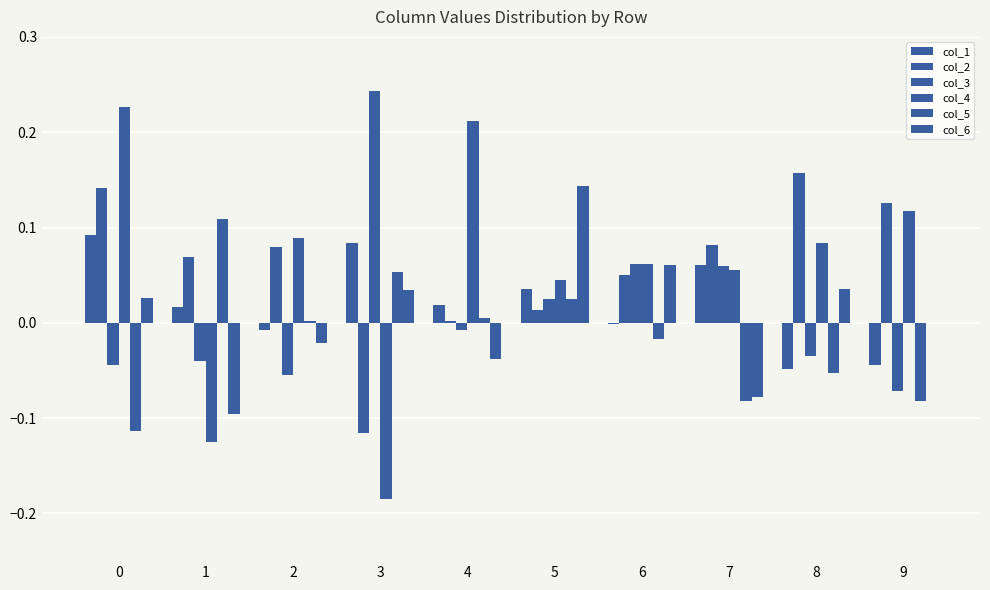

Does the chart contain stacked bars?

No